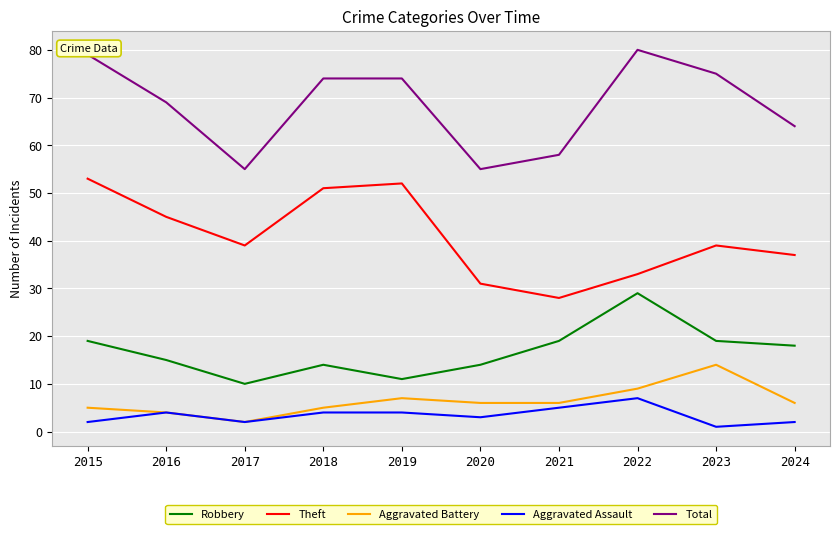

True or false: Theft and Aggravated Battery intersect in this chart.

False